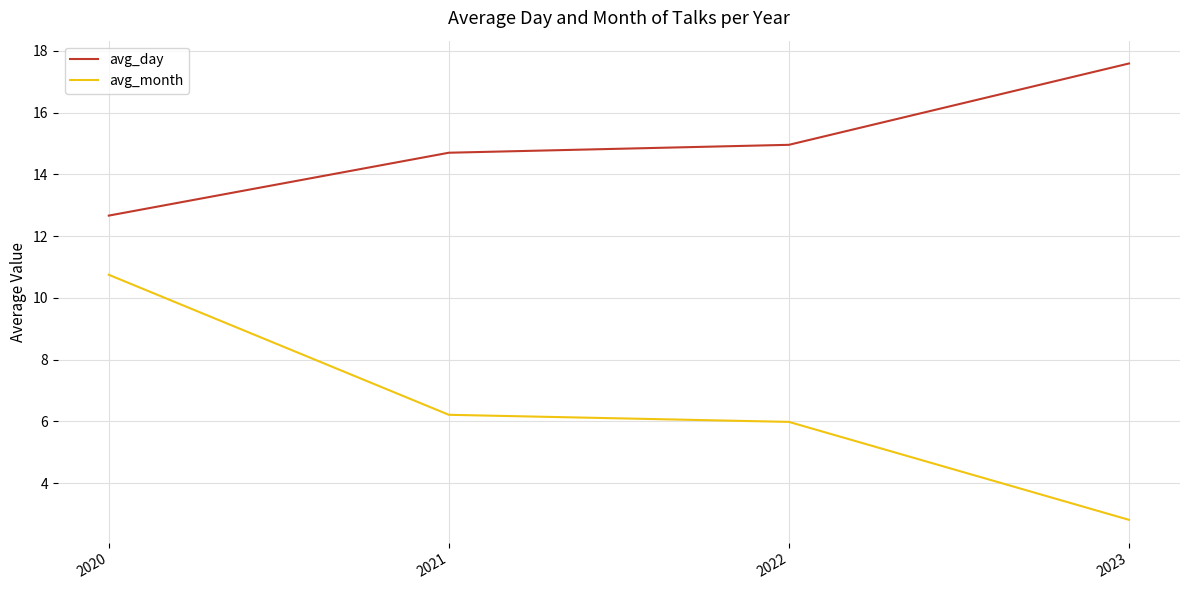

What is the sum of the avg_day values at 2021 and 2022?

29.7